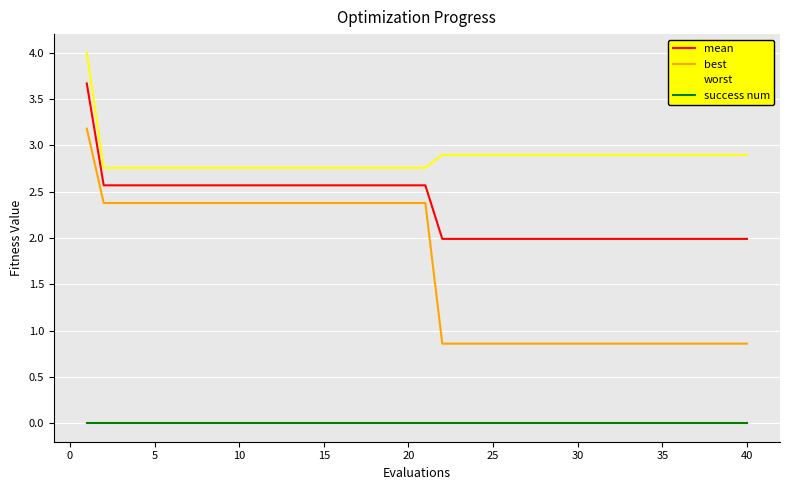

True or false: success num and worst cross at least once.

False